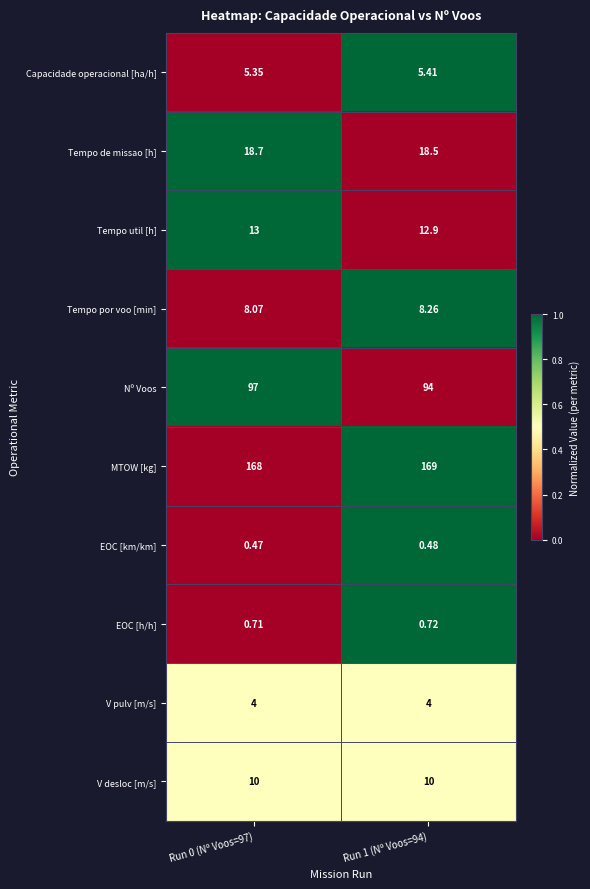

List the series in order of their peak value, lowest first.

EOC [km/km], EOC [h/h], V pulv [m/s], Capacidade operacional [ha/h], Tempo por voo [min], V desloc [m/s], Tempo util [h], Tempo de missao [h], Nº Voos, MTOW [kg]